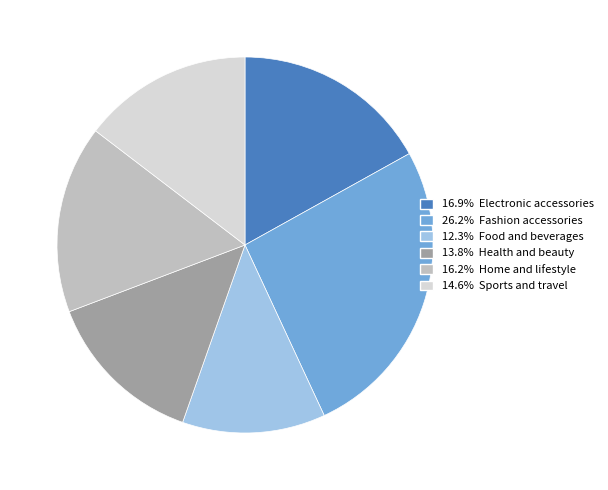

Is there a majority slice in this chart?

No